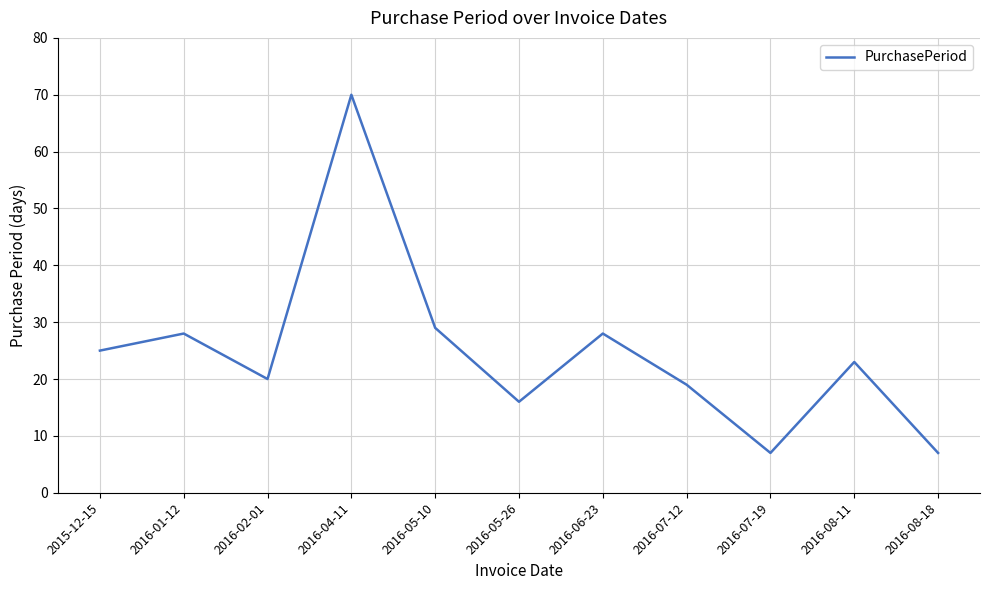

Reading right to left, extract all data points from this chart.

7	23	7	19	28	16	29	70	20	28	25